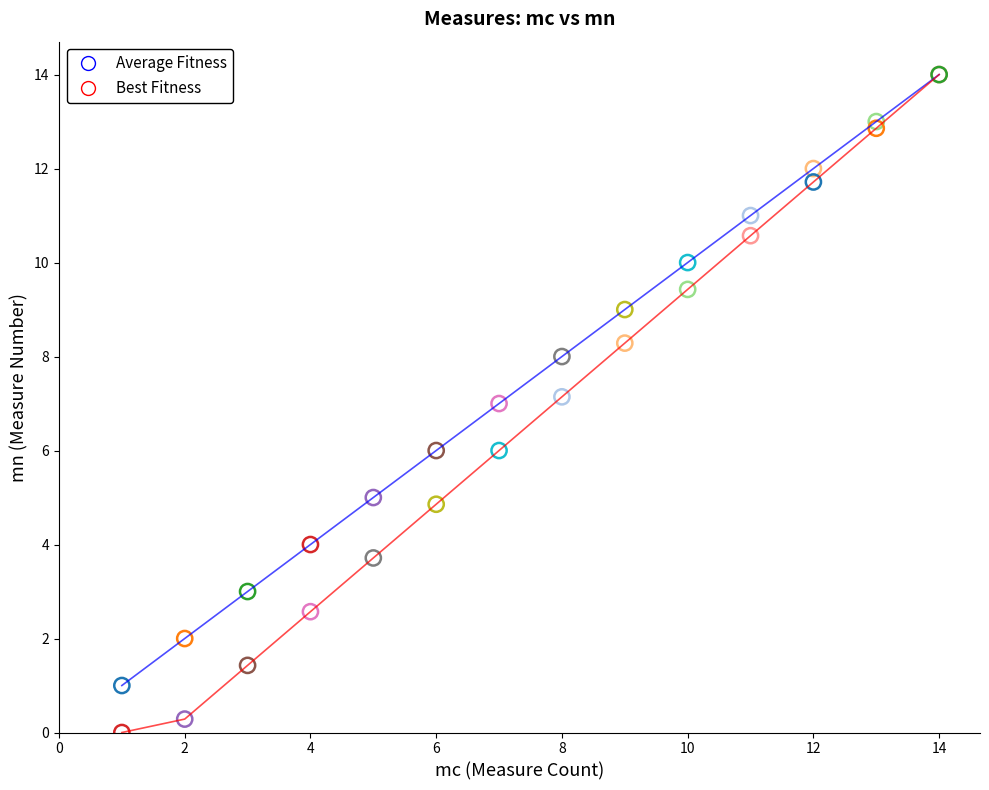

Which series contains the lowest Y value?

Best Fitness